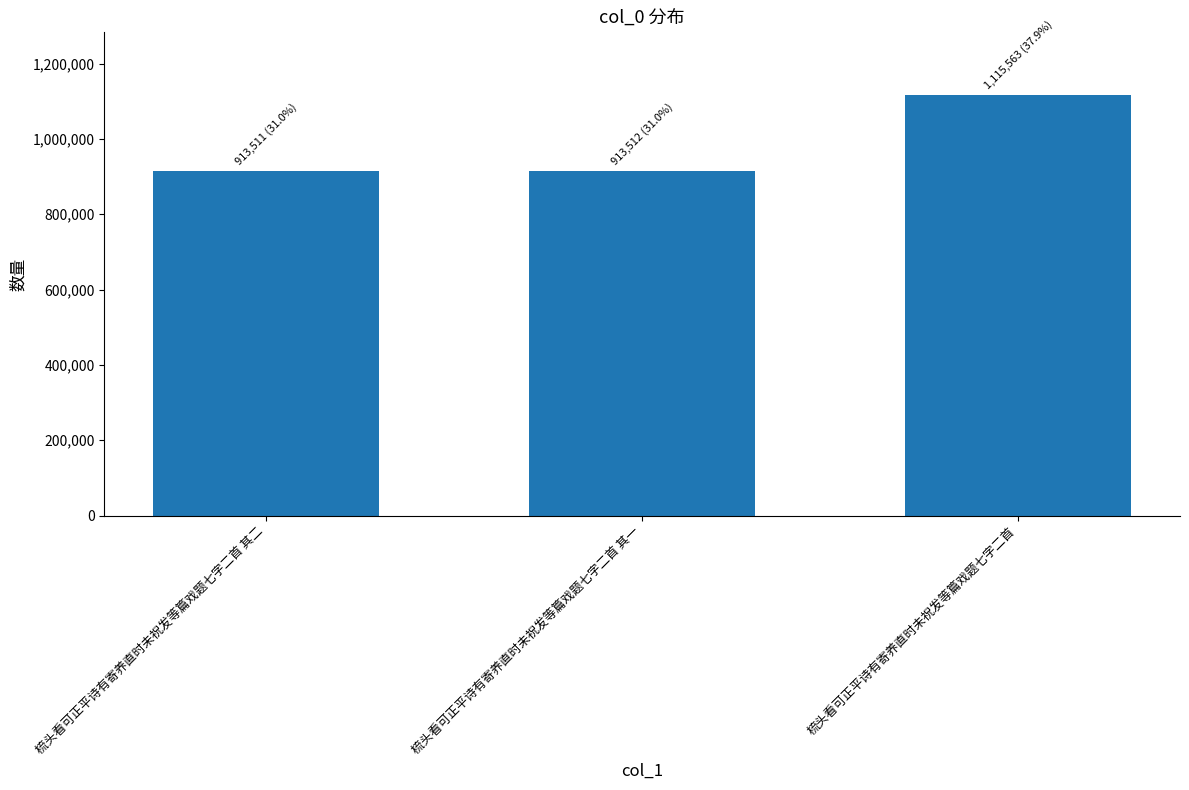

What is the maximum value shown in the chart?

1115563